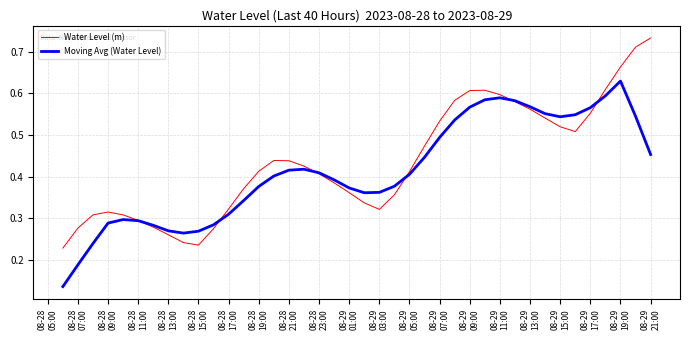

List the series in order of their peak value, highest first.

Water Level (m), Moving Avg (Water Level)